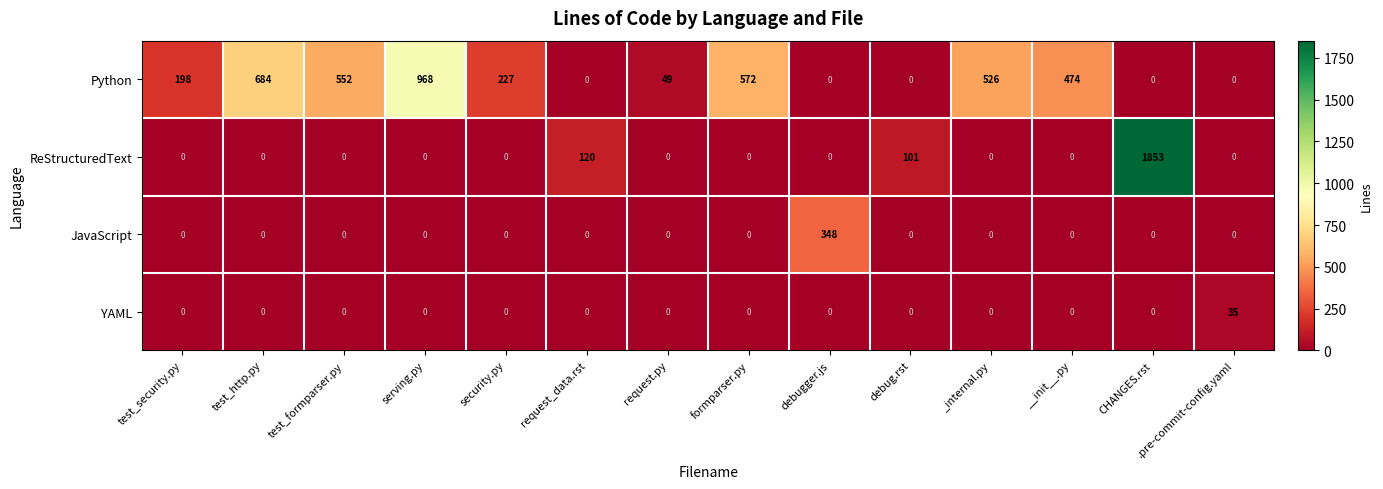

Rank the series by their maximum value, from lowest to highest.

YAML, JavaScript, Python, ReStructuredText